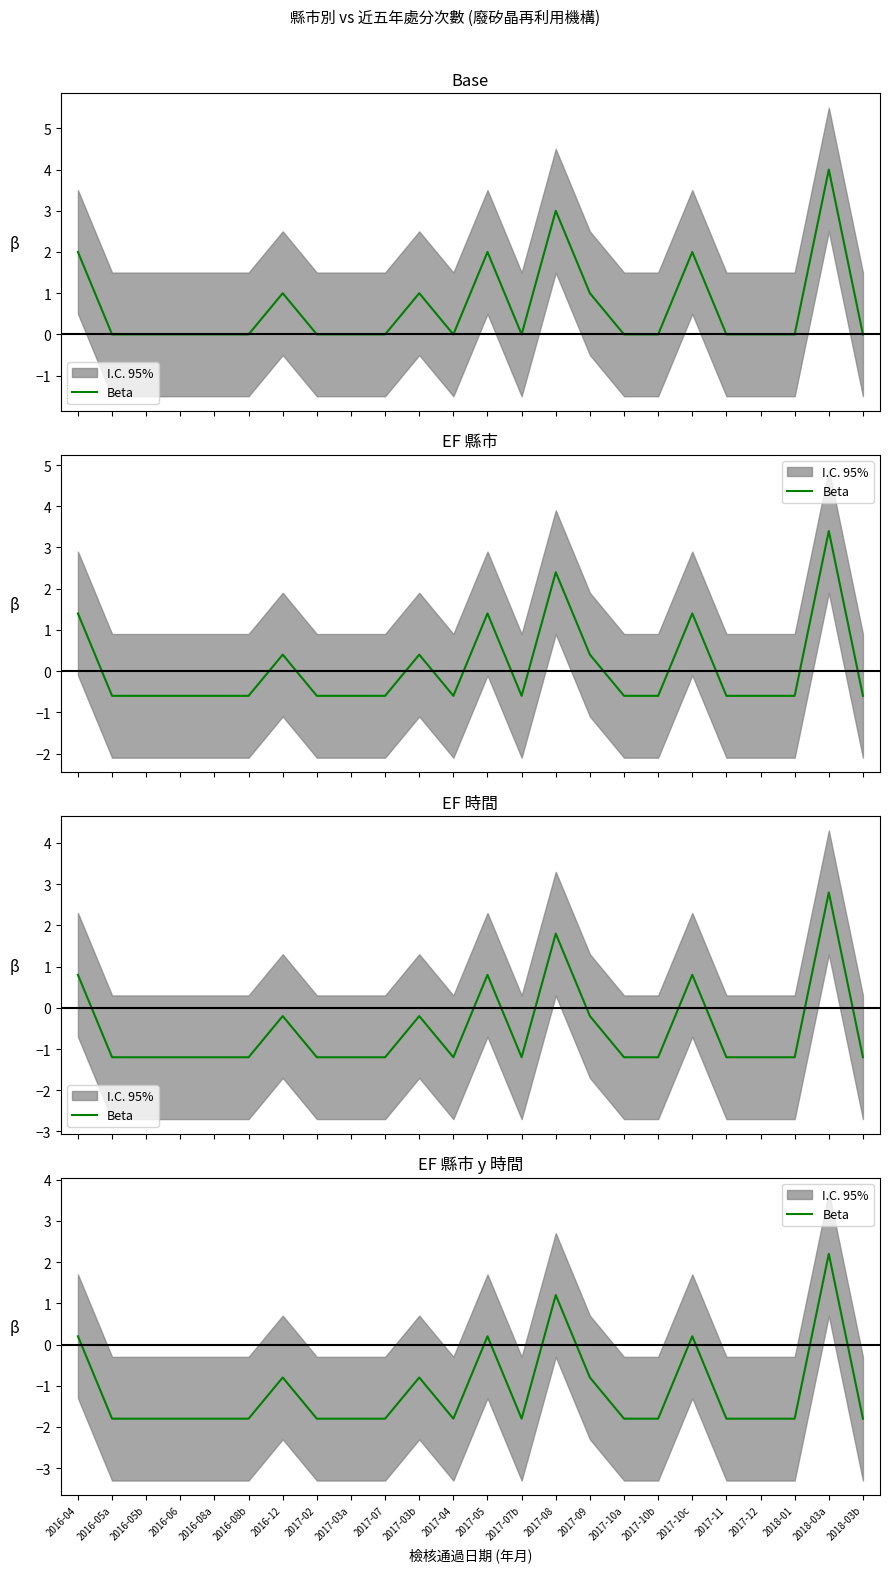

How many lines are shown in the chart?

1